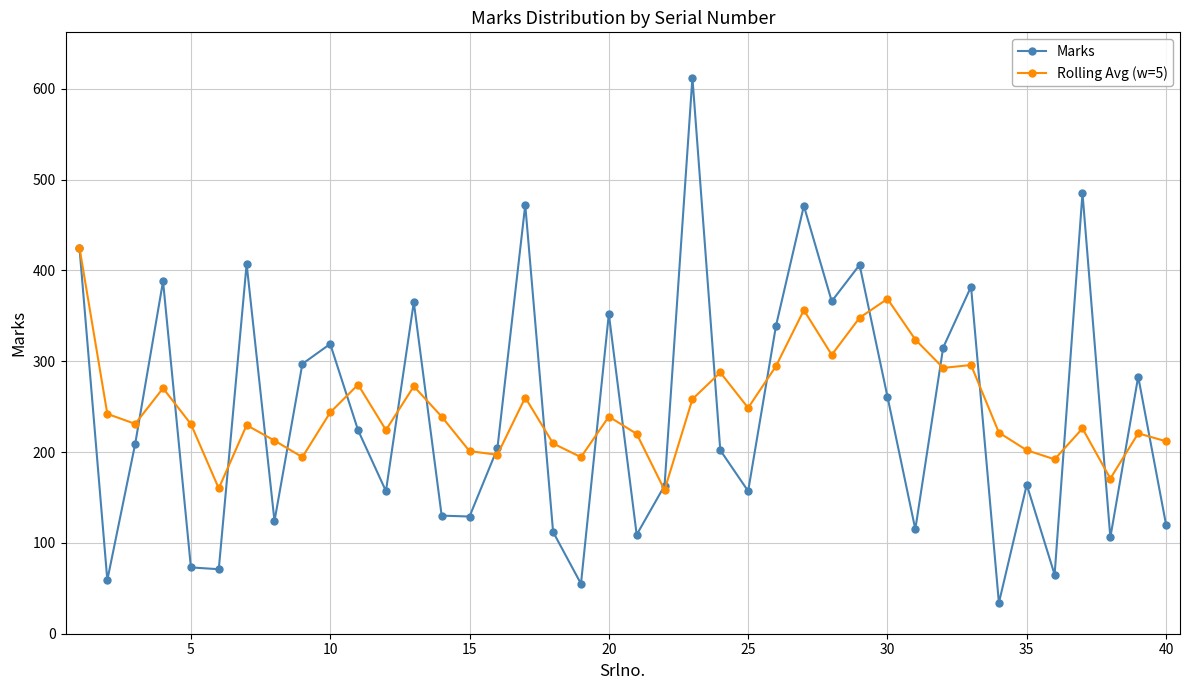

How many lines are shown in the chart?

2